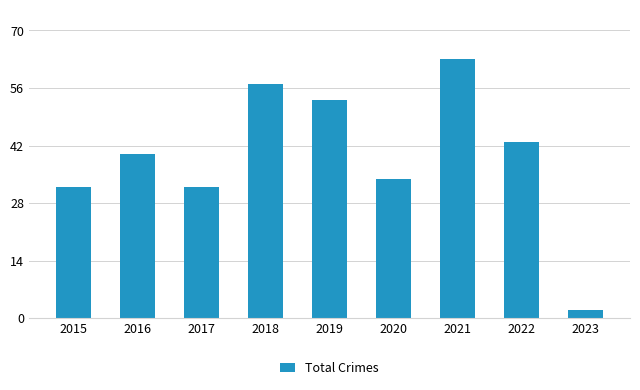

What is the value of the 8th bar from the left?

43